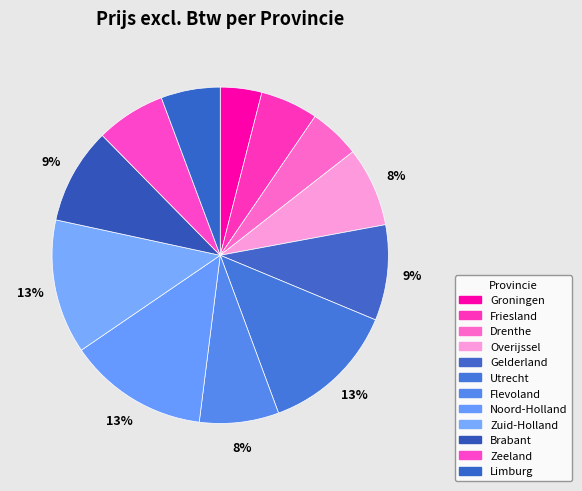

Which slice is the smallest?

Groningen